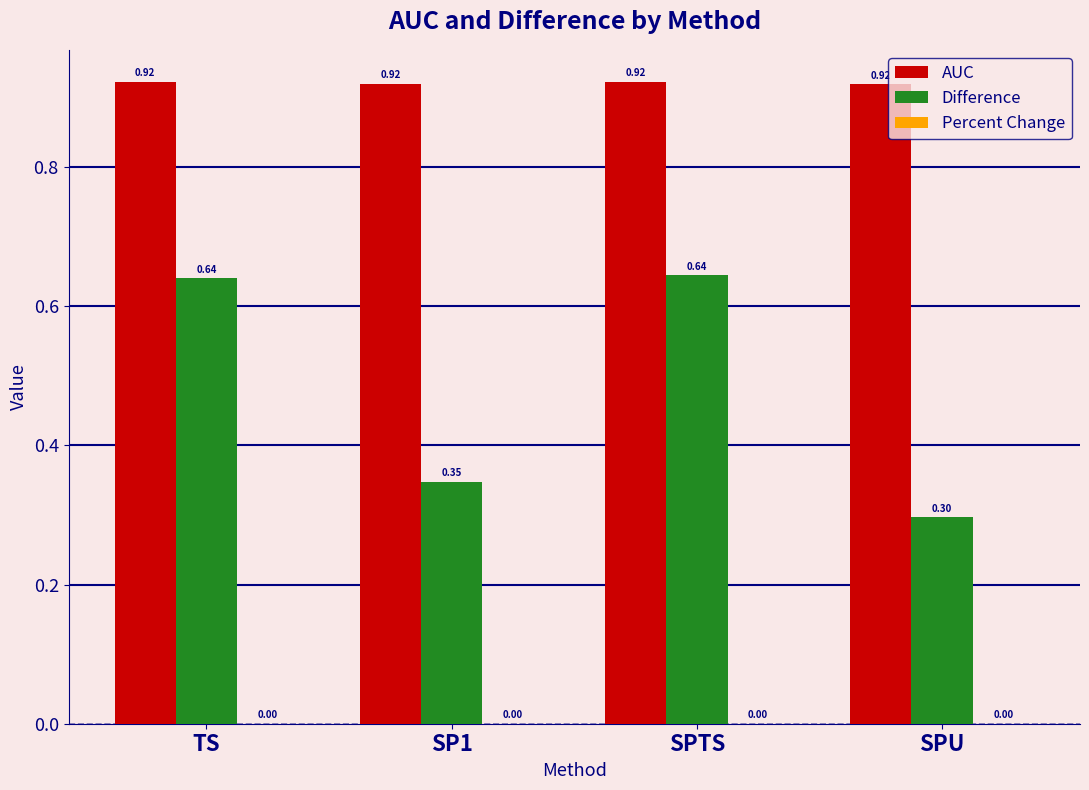

How many bars are there in each group?

2